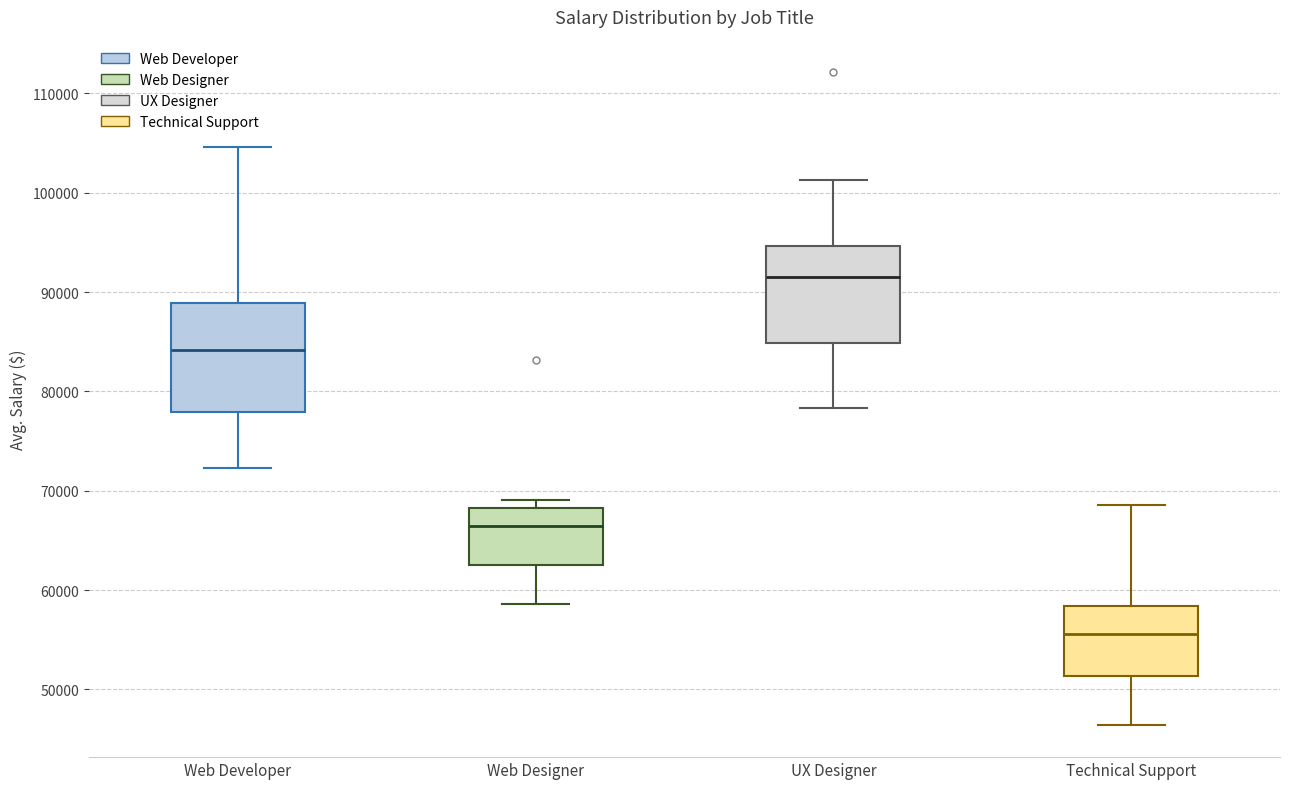

Reading left to right, transcribe this box plot: for each box, give where its median line is, the range the box spans, and where its two whiskers end, as read against the y-axis. The values are not printed on the chart, so give them approximately, as read against the axis.

Web Developer: median 84000, box 78000 to 89000, whiskers 72000 to 105000
Web Designer: median 66000, box 63000 to 68000, whiskers 59000 to 69000
UX Designer: median 91000, box 85000 to 95000, whiskers 78000 to 101000
Technical Support: median 56000, box 51000 to 58000, whiskers 46000 to 69000